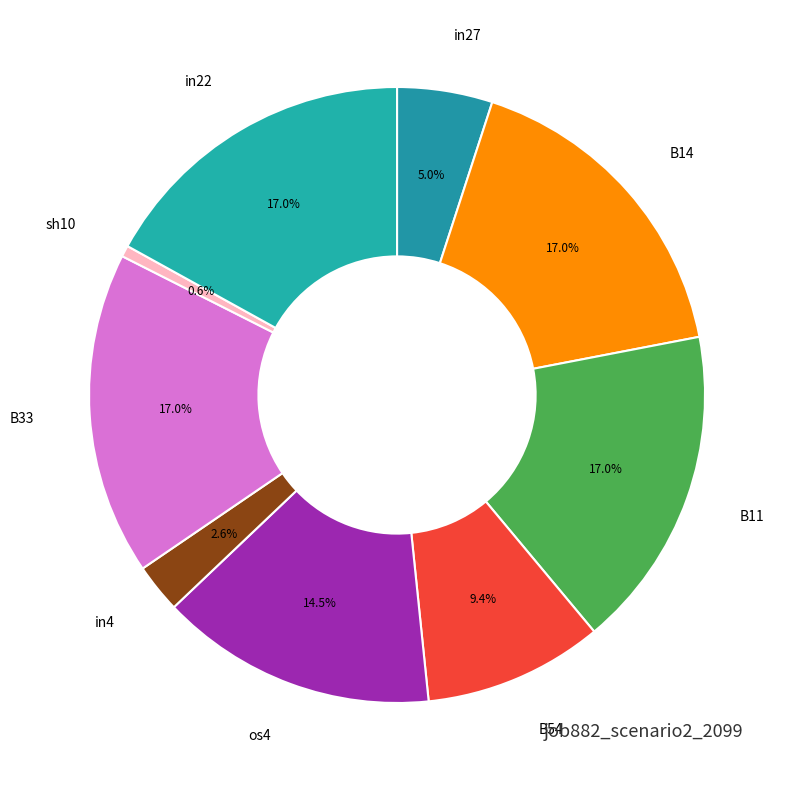

Is the sum of in22 and in4 greater than half?

No